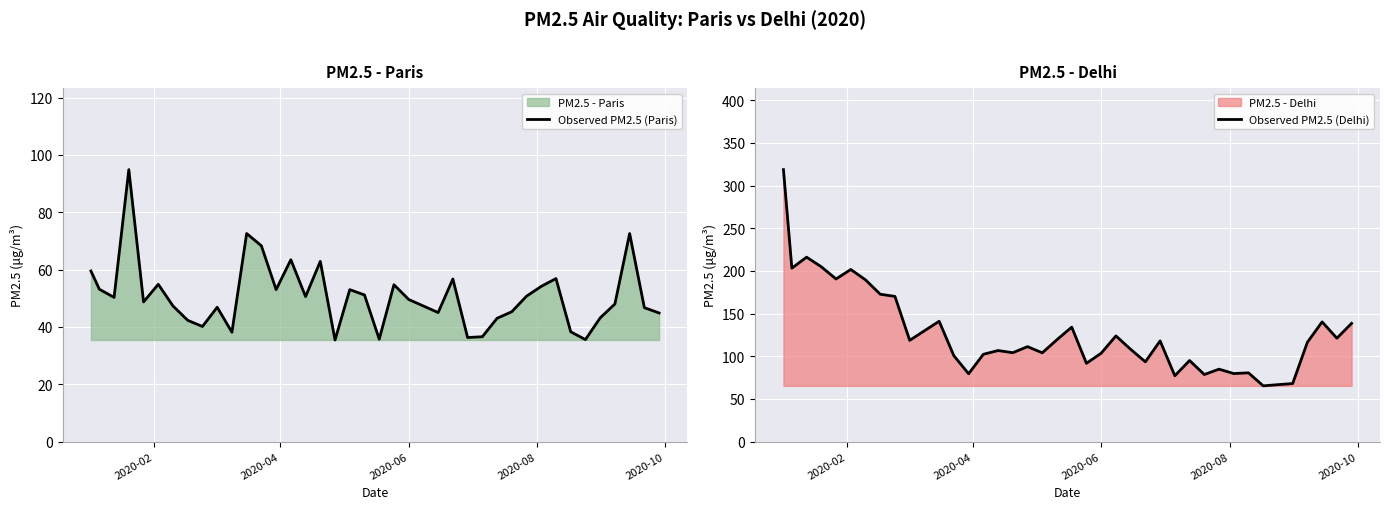

What is the lowest value of the Observed PM2.5 (Paris) series?

35.4